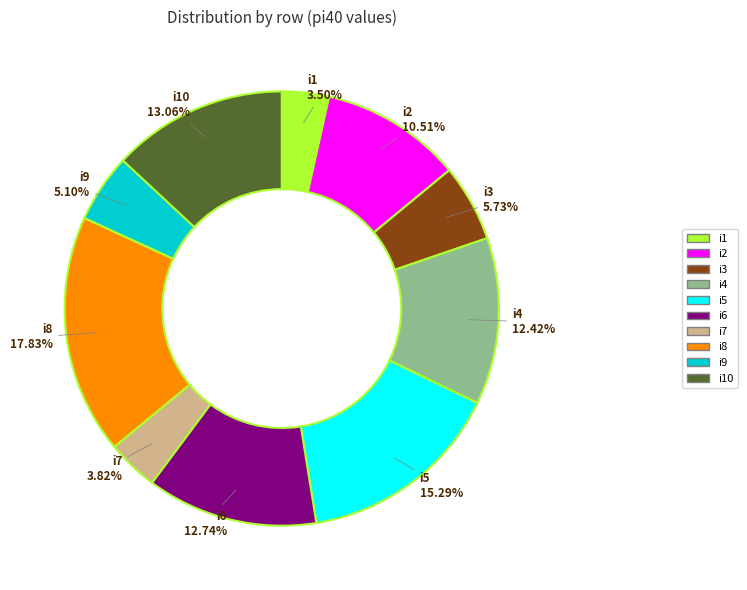

Does any single category account for the majority?

No